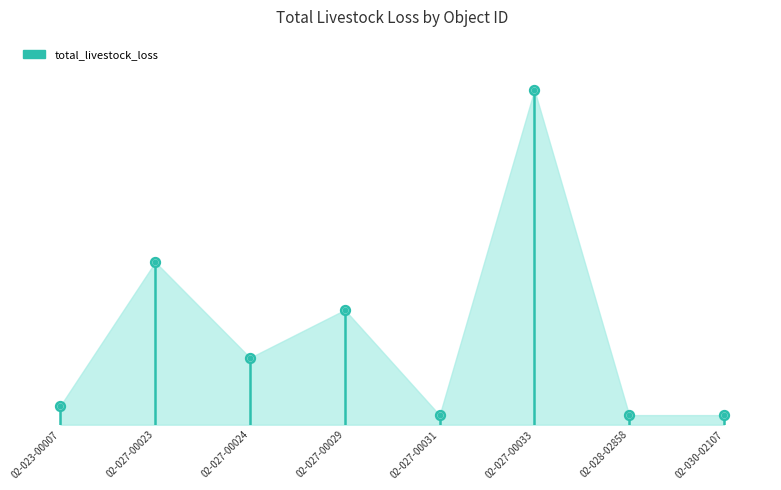

What is the change in value from 02-023-00007 to 02-027-00023?

+15